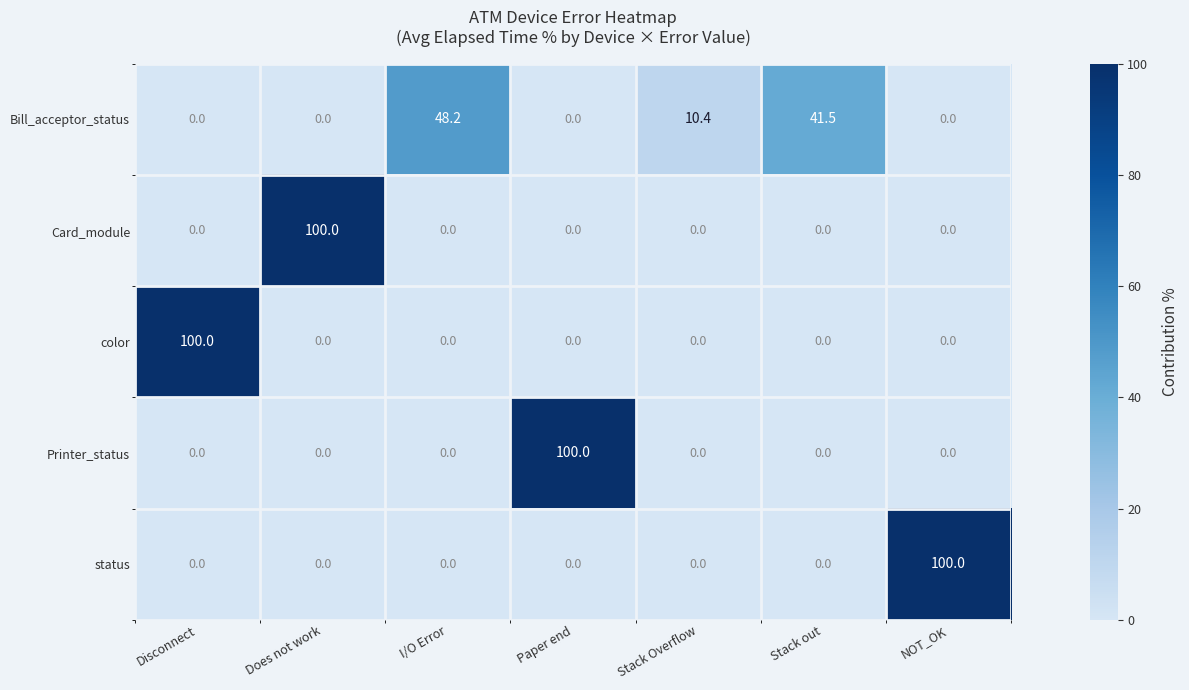

Is it true that status equals -46.0 at Does not work?

False